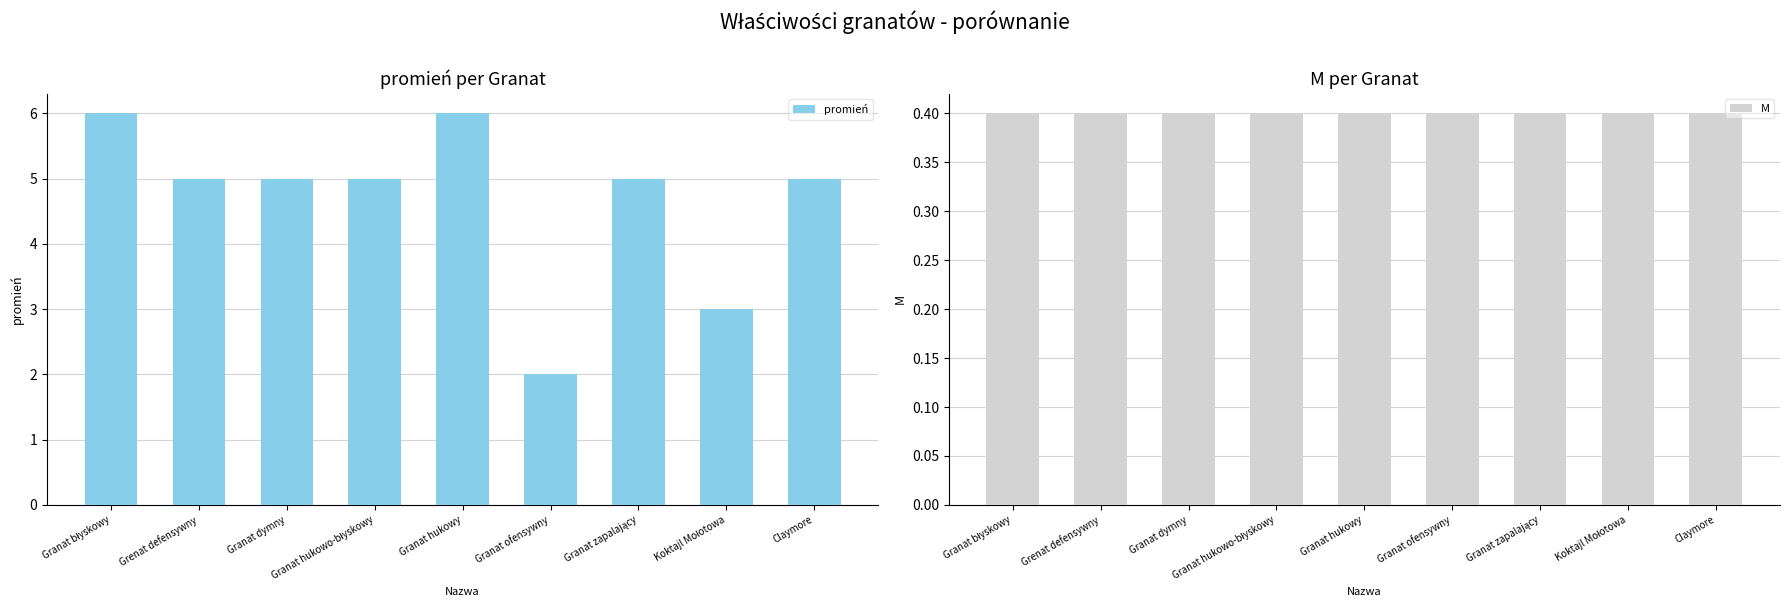

What are all the series names shown in the legend?

promień, M